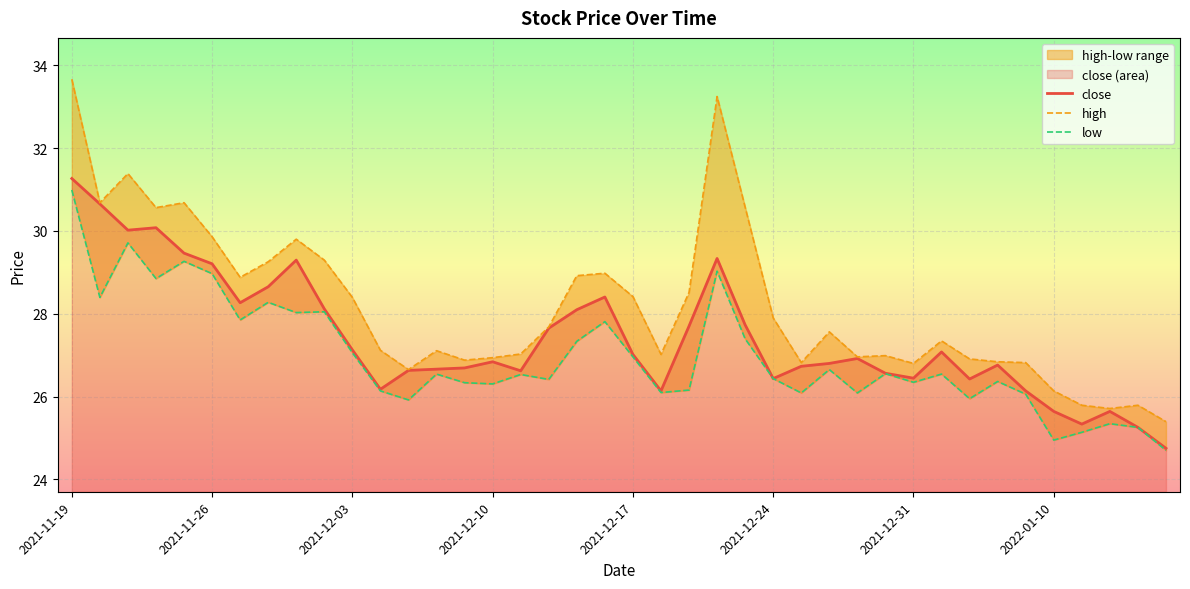

True or false: close has a value of 29.2 at 2021-11-26.

True